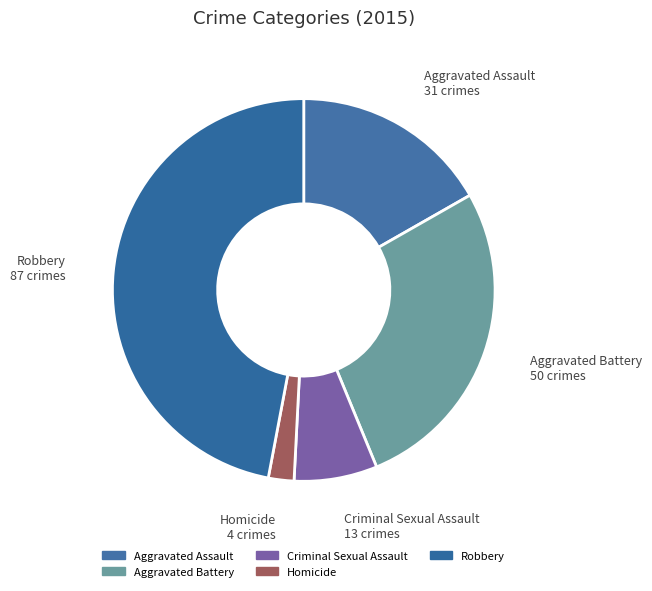

True or false: Homicide accounts for 2% of the total.

True